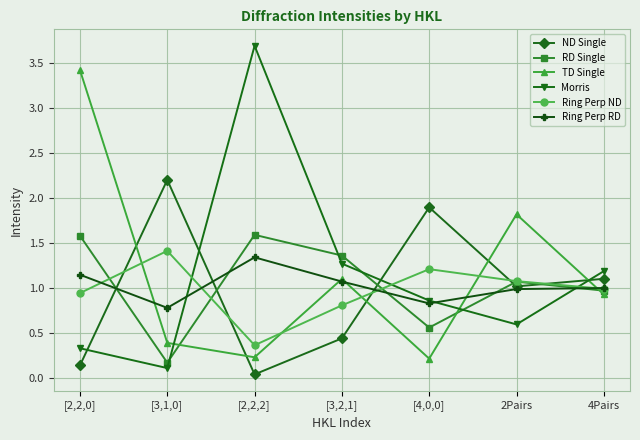

The value of TD Single at 2Pairs is 0.5. True or false?

False